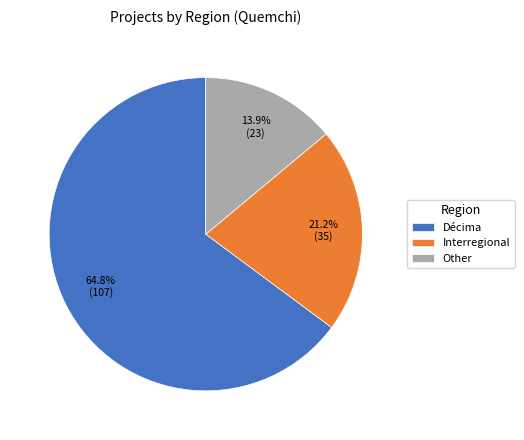

To the nearest percent, what percentage of the pie is Other?

14%